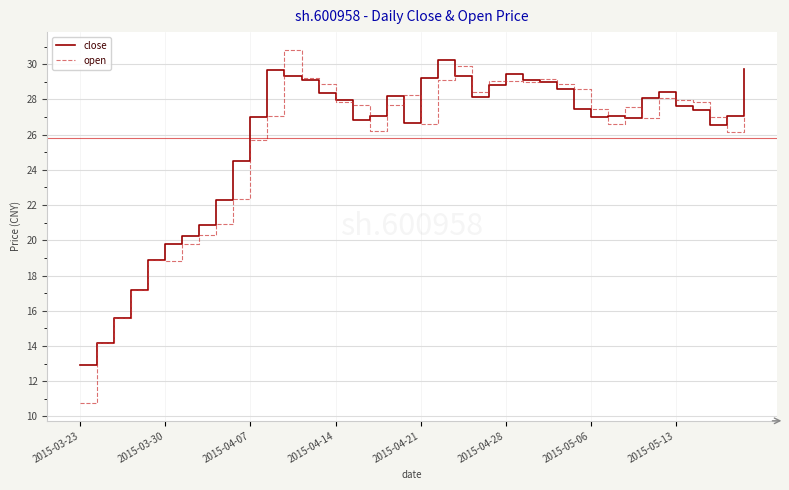

Which series has the largest range (max minus min)?

open